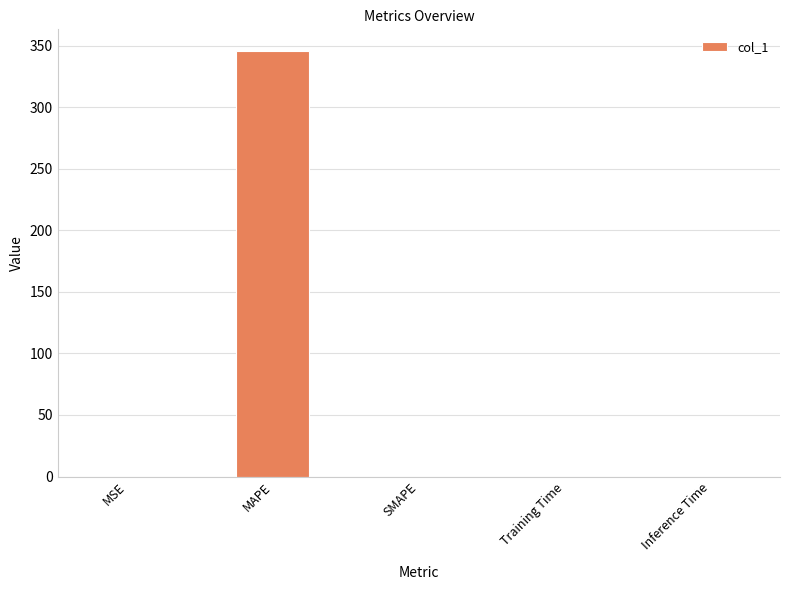

What is the sum of all values?

345.9